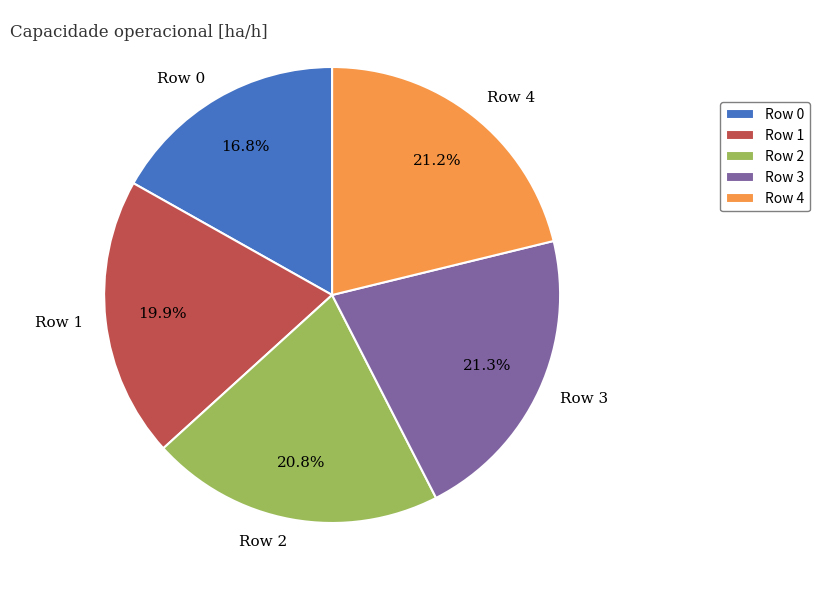

Count the number of slices in the pie.

5